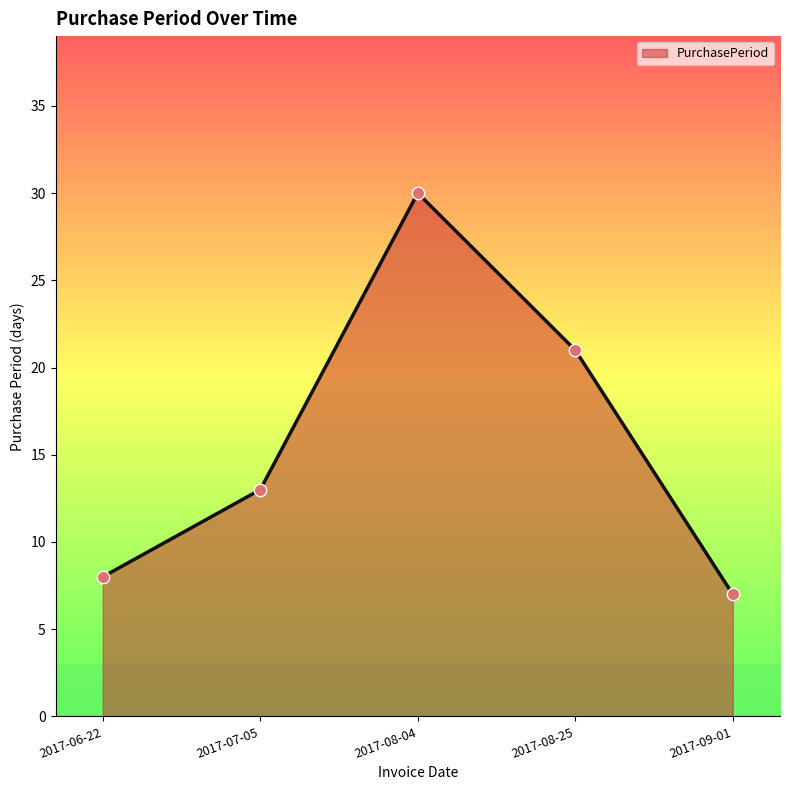

What is the change in value from 2017-08-04 to 2017-08-25?

-9